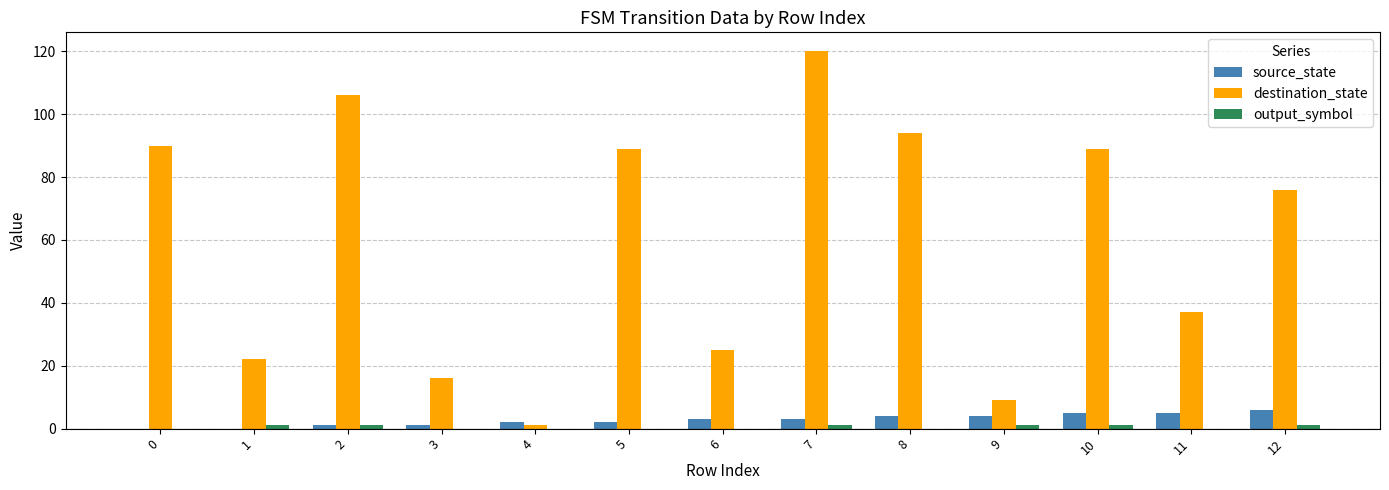

The destination_state series shows 37 at 5. True or false?

False